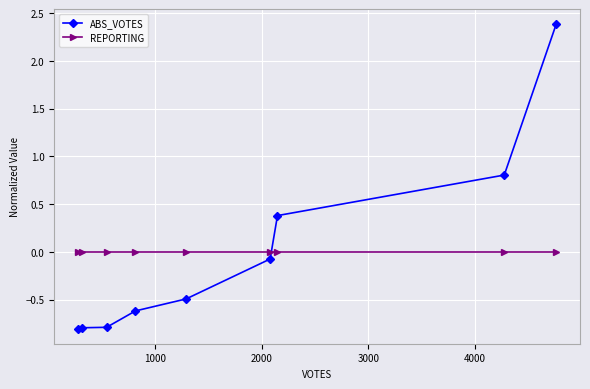

Reading left to right, transcribe all the data shown in this chart.

ABS_VOTES: -0.8	-0.8	-0.8	-0.6	-0.5	-0.1	0.4	0.8	2.4
REPORTING: 0.0	0.0	0.0	0.0	0.0	0.0	0.0	0.0	0.0